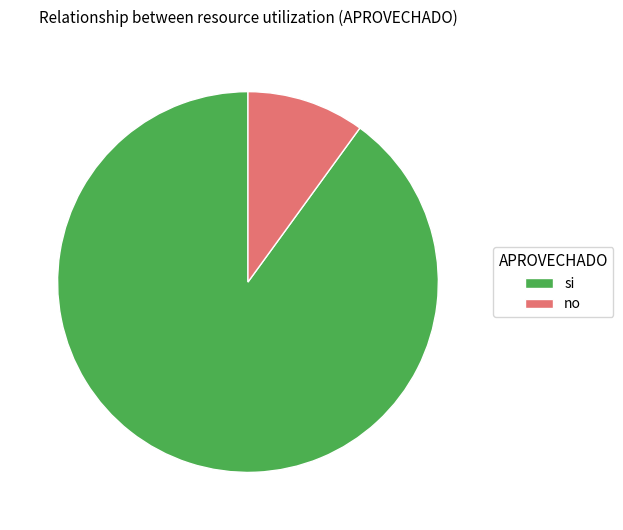

How many slices are in this pie chart?

2